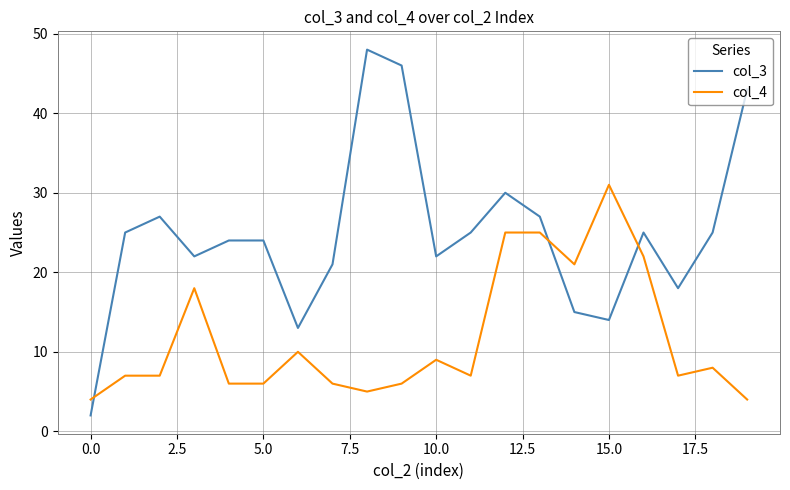

Which series has the largest total across all categories?

col_3